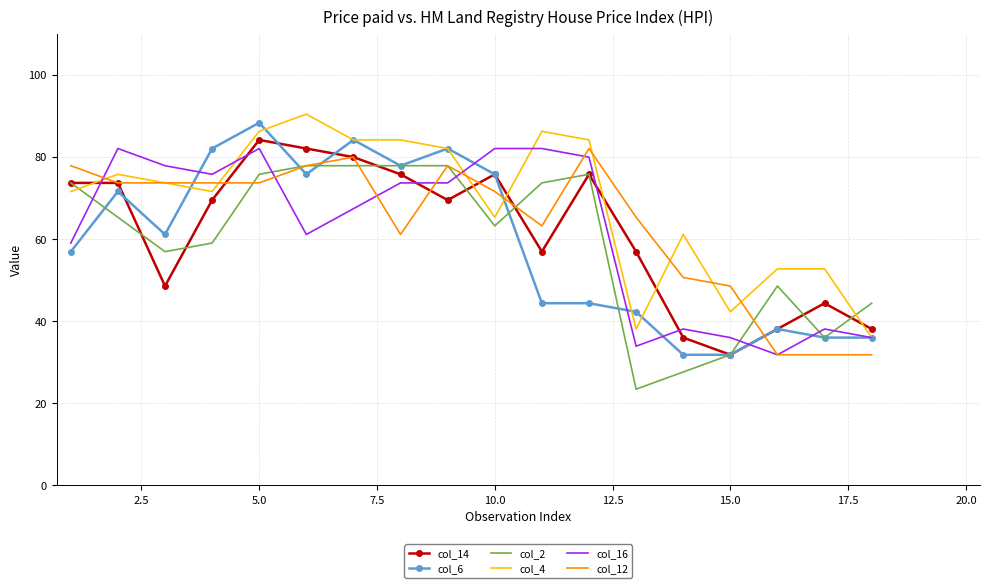

Which series has the largest total across all categories?

col_4